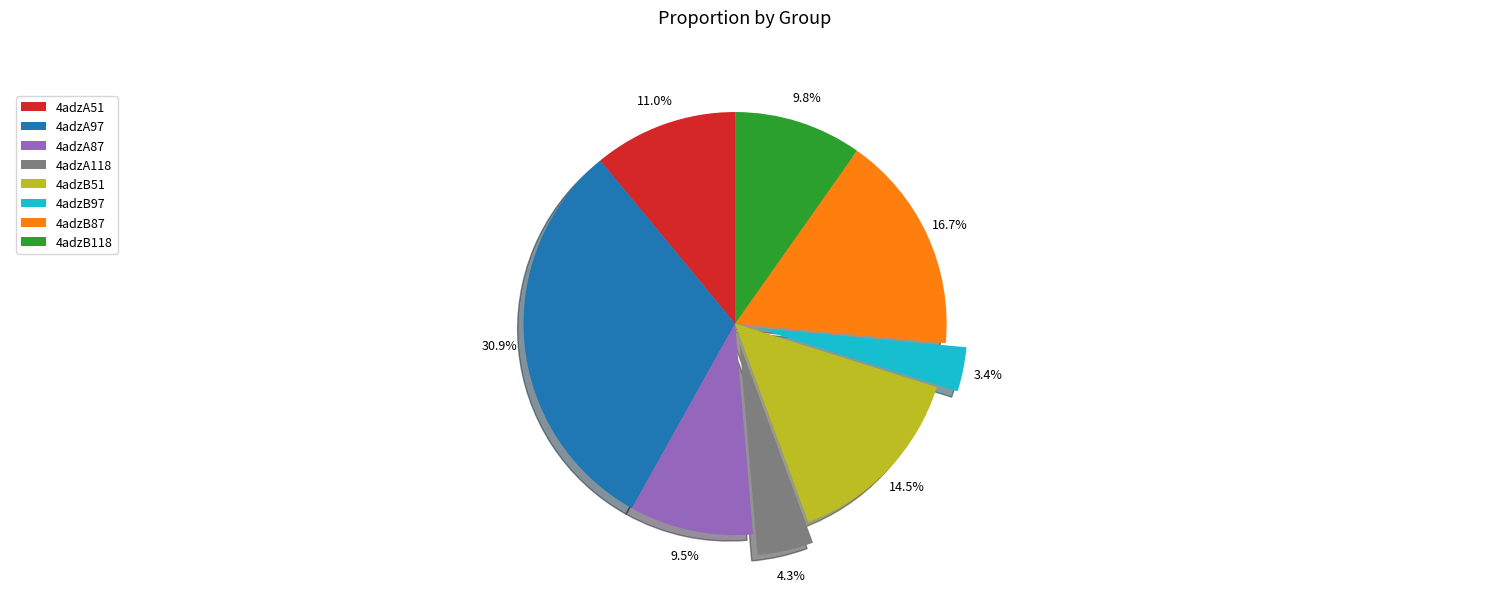

Which category has the smallest portion of the pie?

4adzB97